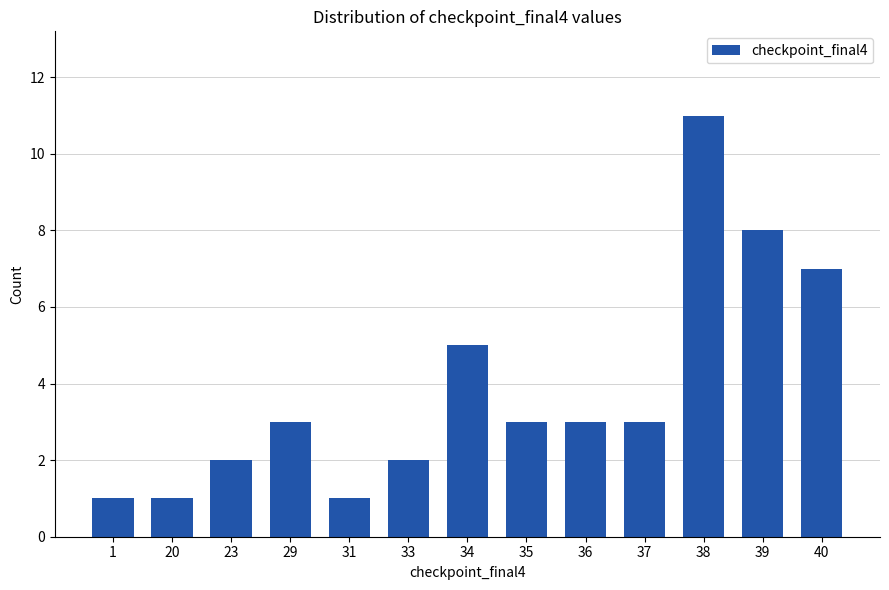

Reading left to right, transcribe all the data shown in this chart.

1=1	20=1	23=2	29=3	31=1	33=2	34=5	35=3	36=3	37=3	38=11	39=8	40=7